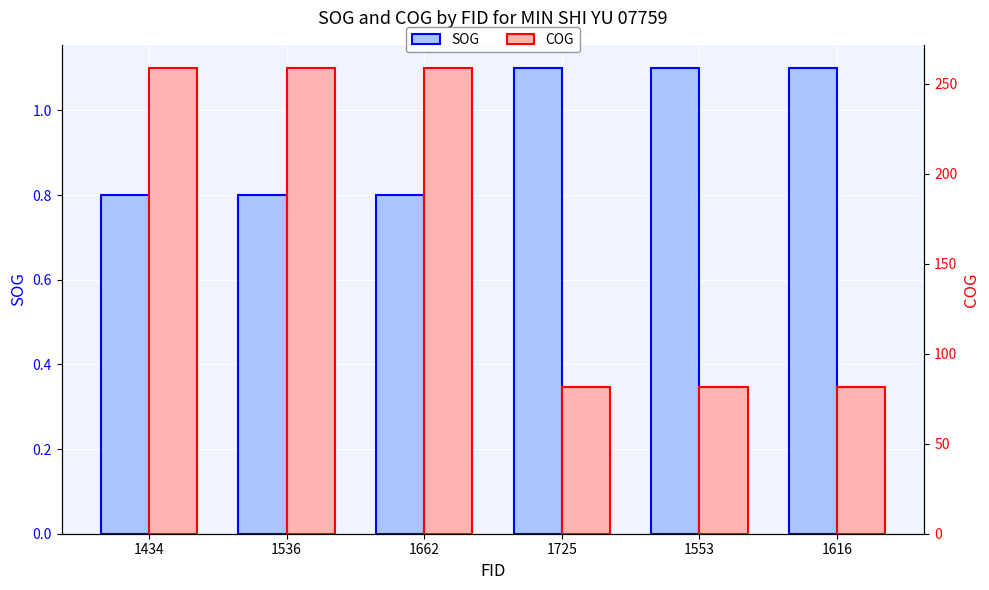

Which series has the largest total across all categories?

COG